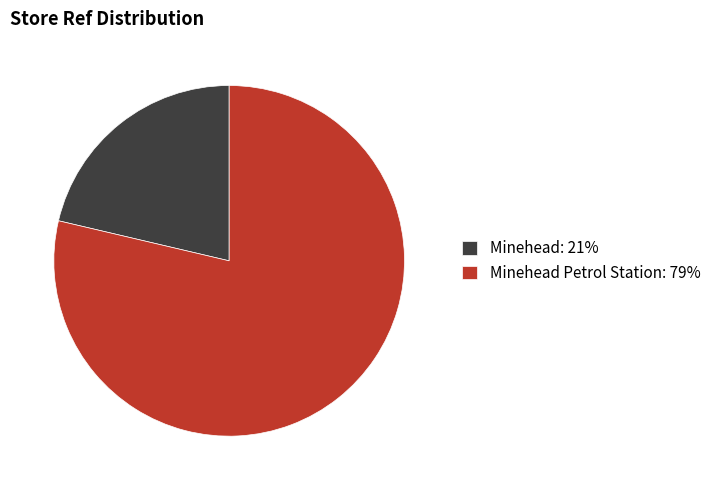

Which slice is the largest?

Minehead Petrol Station: 79%